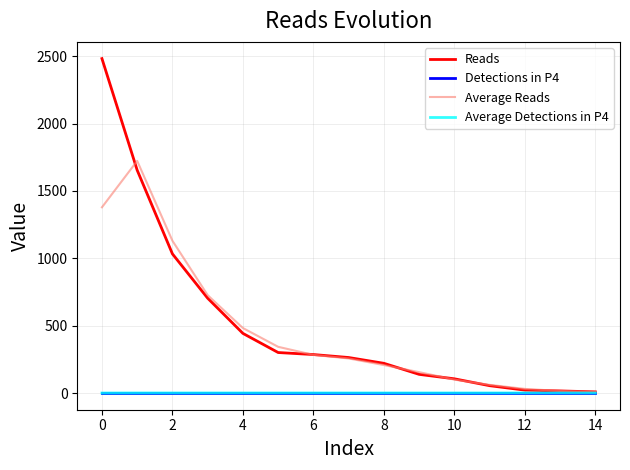

What is the difference between the maximum and minimum values in the Average Detections in P4 series?

0.3